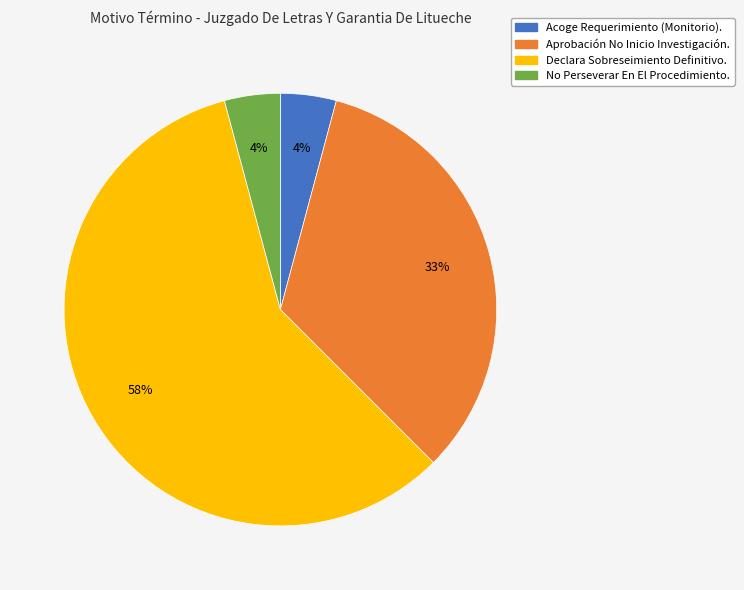

To the nearest percent, what is the average slice percentage?

25%